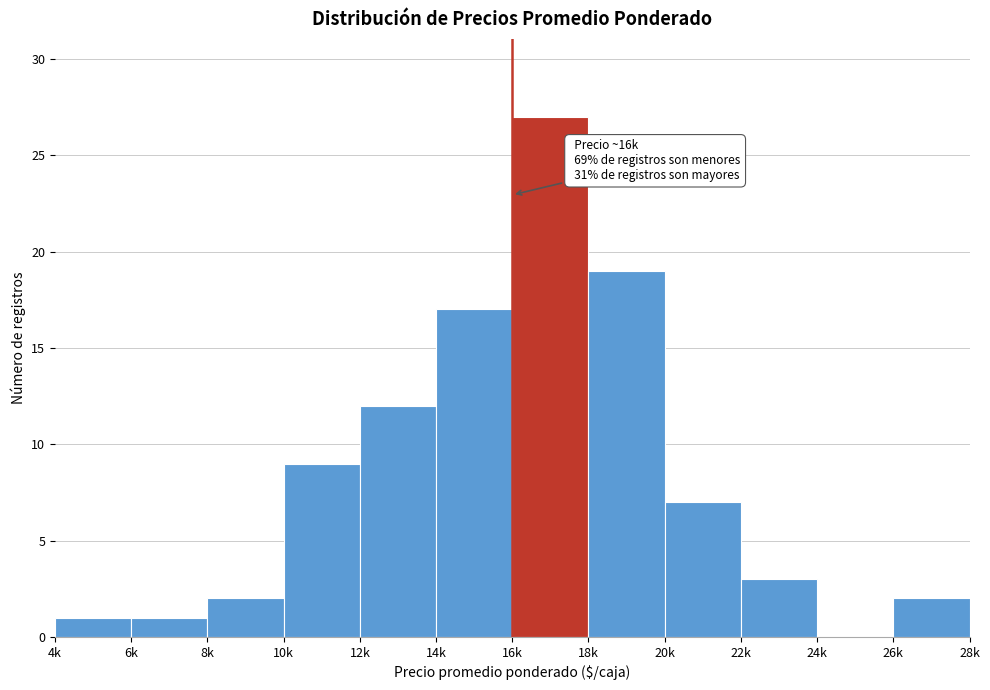

Reading right to left, what are all the values shown in this chart?

26k=2	24k=0	22k=3	20k=7	18k=19	16k=27	14k=17	12k=12	10k=9	8k=2	6k=1	4k=1